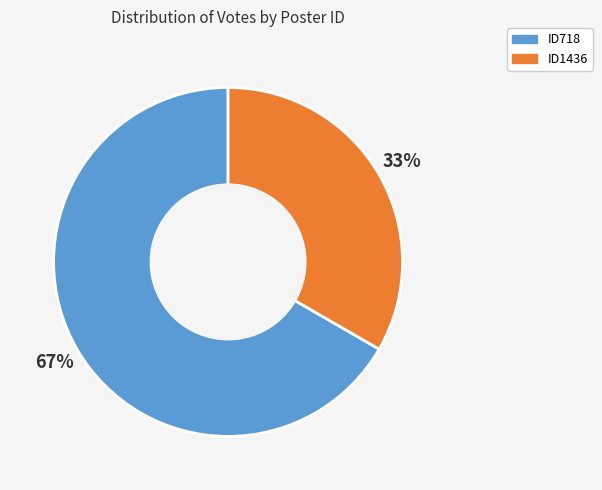

Which slice is the smallest?

ID1436